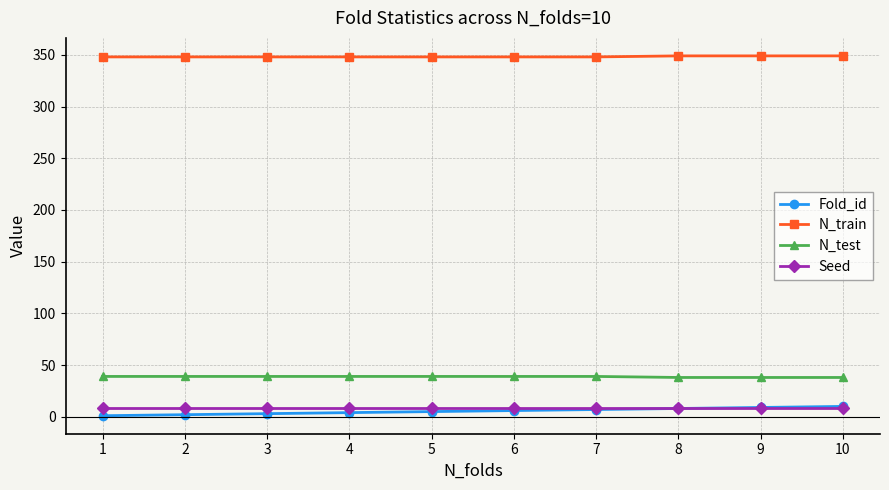

Which series has the largest total across all categories?

N_train